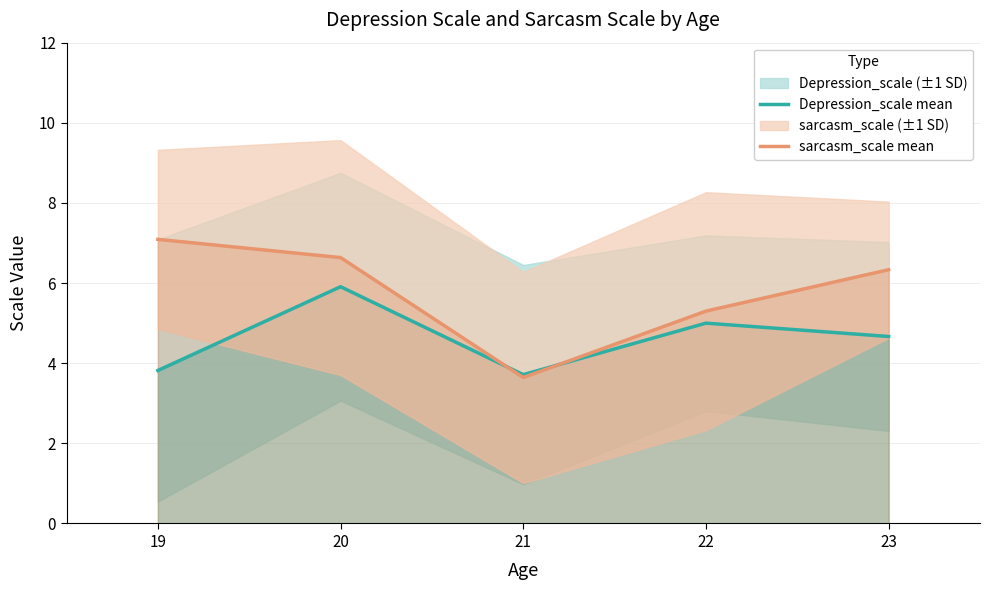

True or false: Depression_scale mean has a value of 6.2 at 19.

False